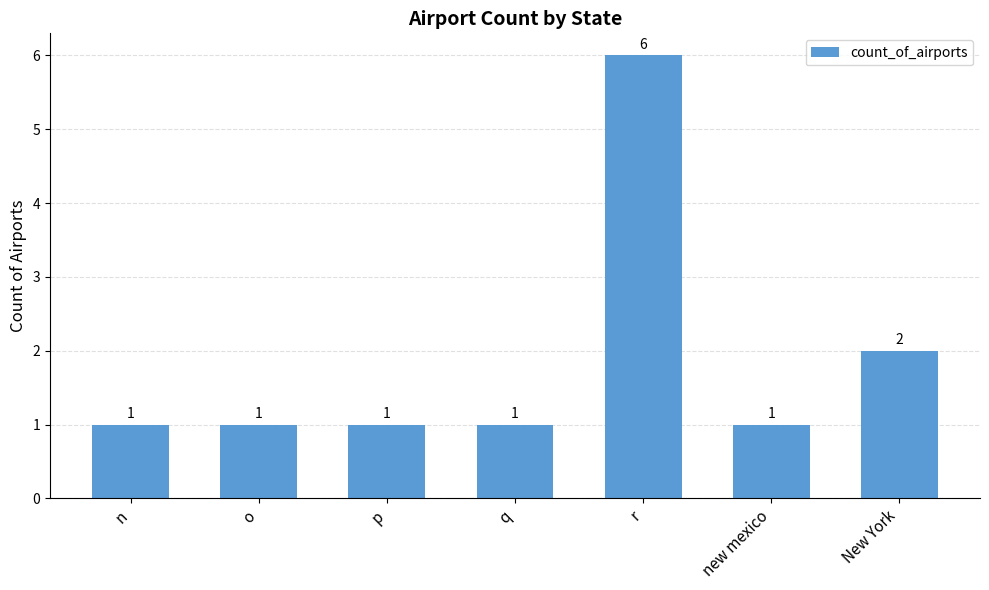

What is the sum of all values?

13